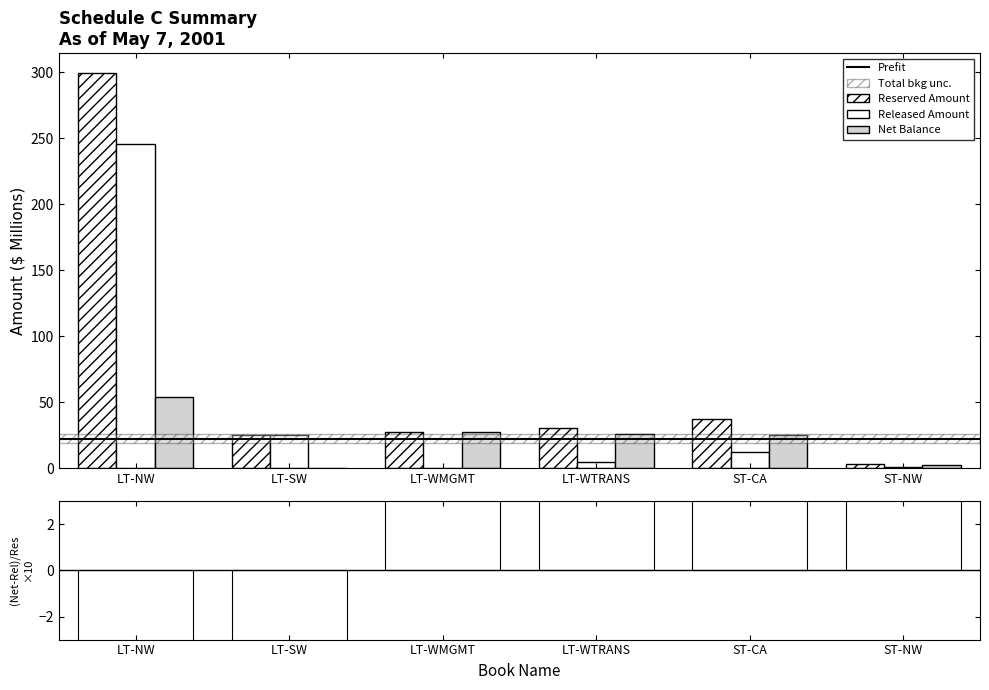

What is the difference between the second highest and second lowest values in the Net Balance series?

25.0